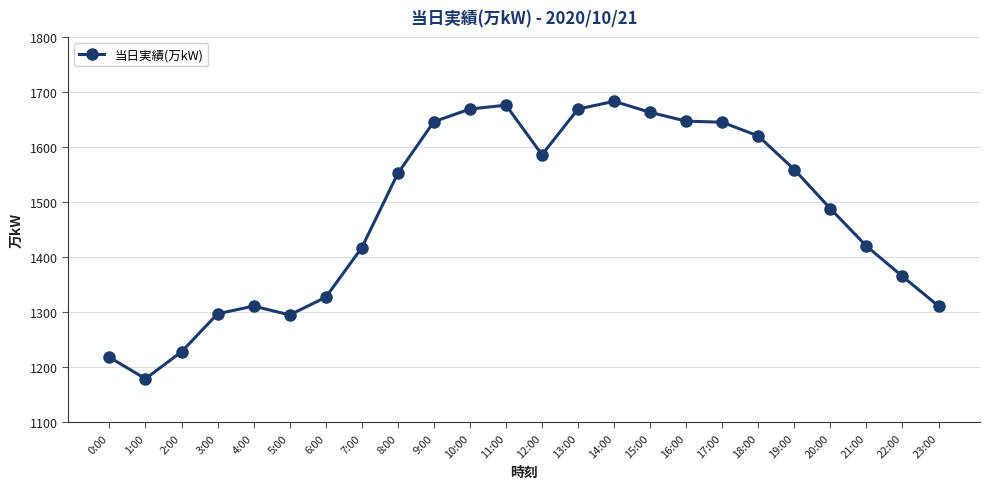

What position from the right is 12:00?

12